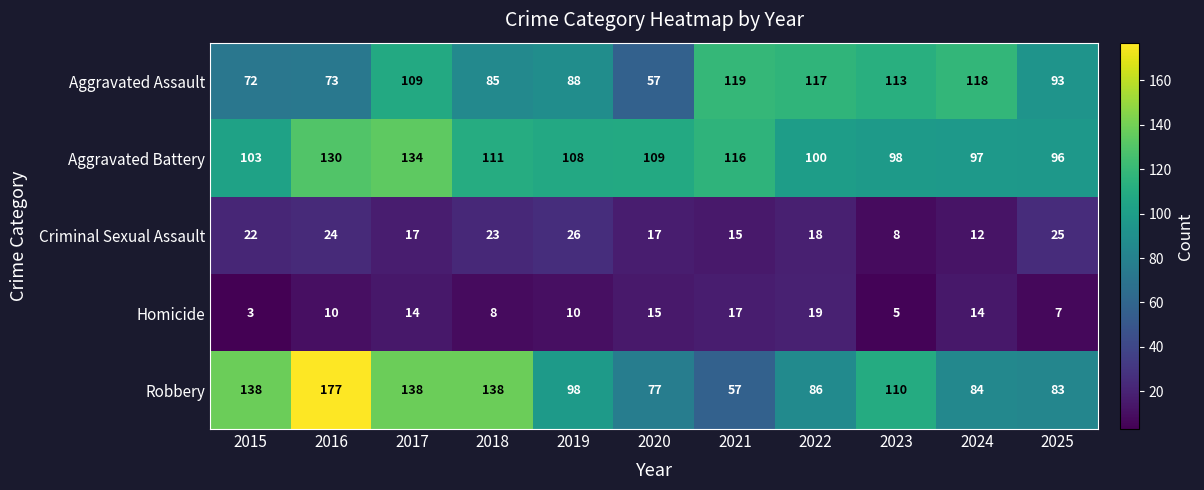

Which category has the highest value across all series?

2016